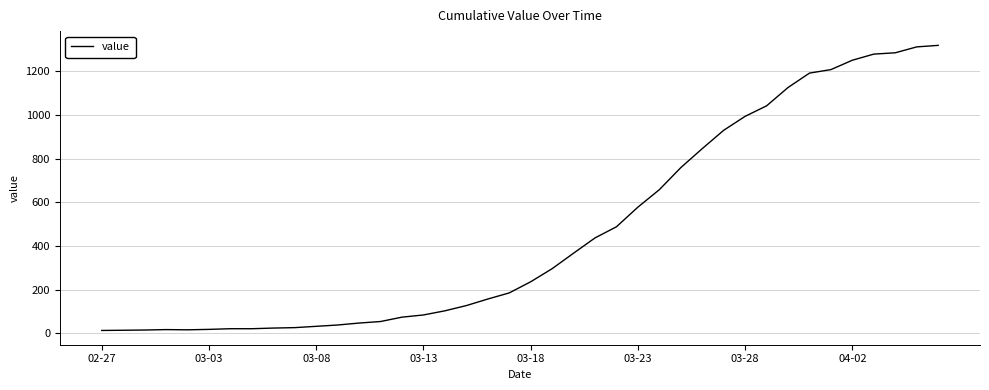

What is the difference between the maximum and minimum values?

1306